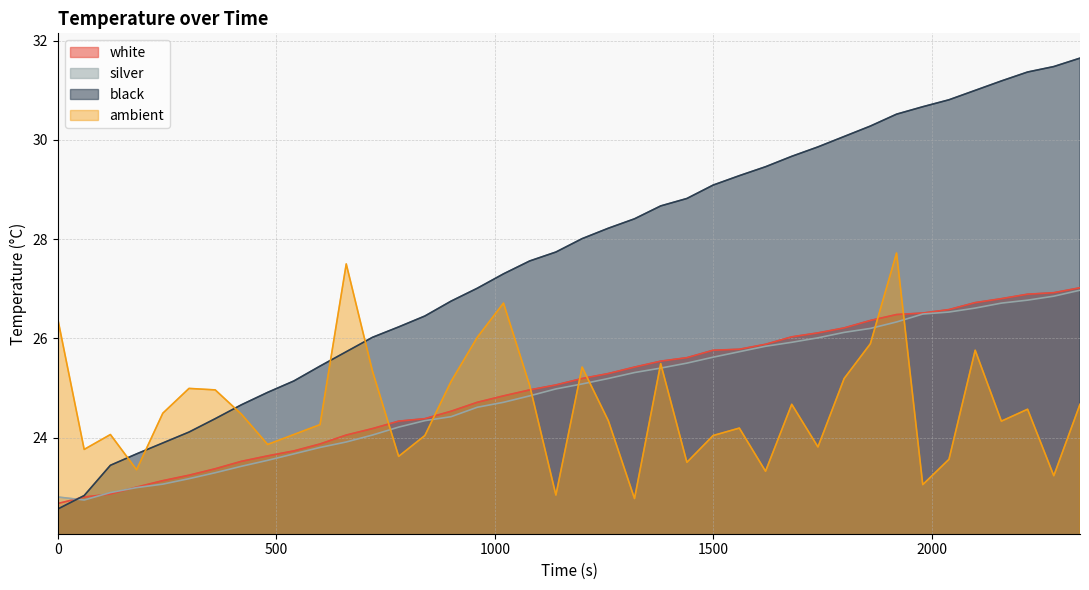

How many values in the silver series exceed 25?

20